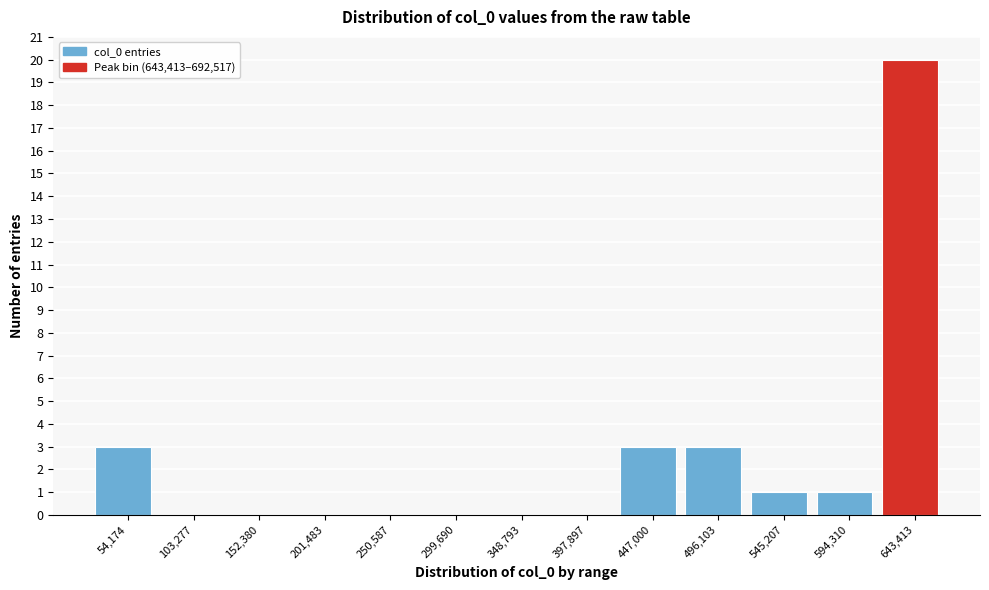

Reading left to right, transcribe all the data shown in this chart.

54,174=3	103,277=0	152,380=0	201,483=0	250,587=0	299,690=0	348,793=0	397,897=0	447,000=3	496,103=3	545,207=1	594,310=1	643,413=20